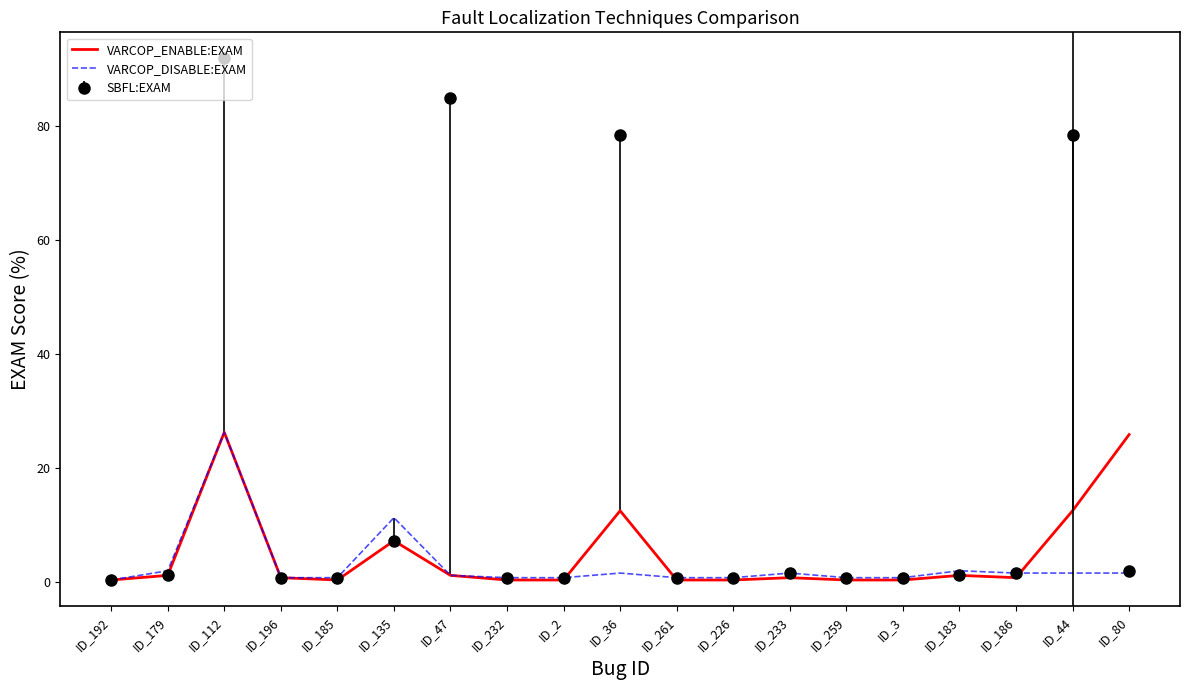

True or false: VARCOP_ENABLE:EXAM has a value of 12.6 at ID_44.

True